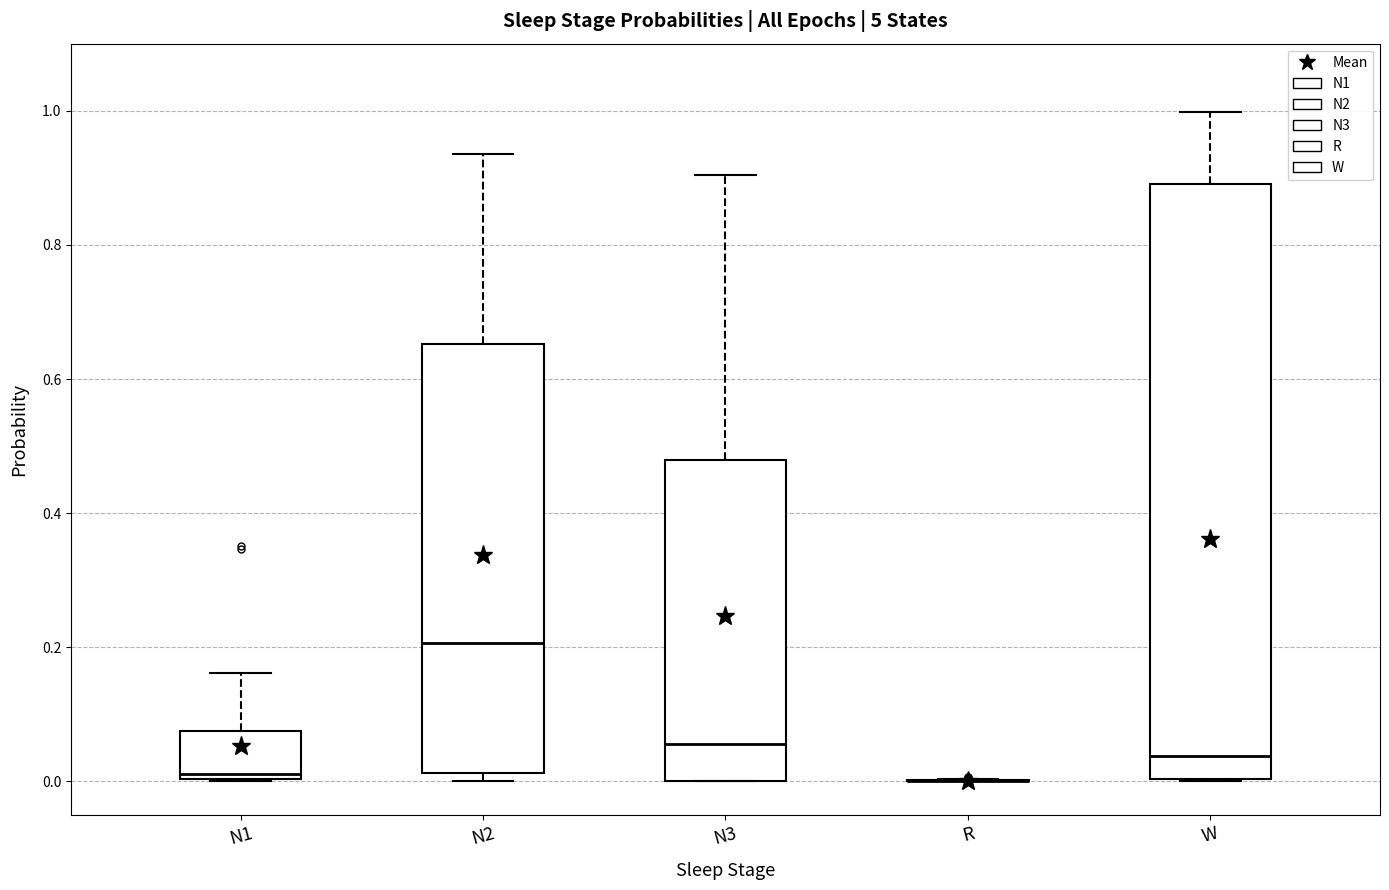

Reading left to right, transcribe this box plot: for each box, give where its median line is, the range the box spans, and where its two whiskers end, as read against the y-axis. The values are not printed on the chart, so give them approximately, as read against the axis.

N1: median 0.02, box 0.00 to 0.08, whiskers 0.00 to 0.16
N2: median 0.20, box 0.02 to 0.66, whiskers 0.00 to 0.94
N3: median 0.06, box 0.00 to 0.48, whiskers 0.00 to 0.90
R: box collapsed to a line at 0.00, whiskers 0.00 to 0.00
W: median 0.04, box 0.00 to 0.90, whiskers 0.00 to 1.00